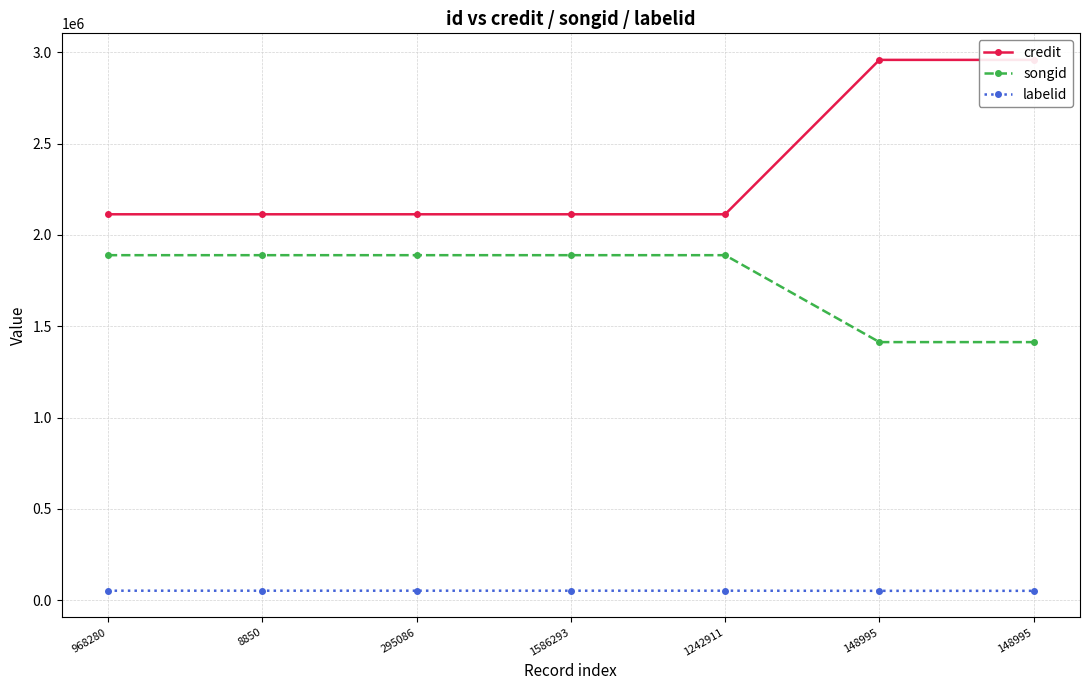

Rank the series at 968280 from lowest to highest value.

labelid, songid, credit